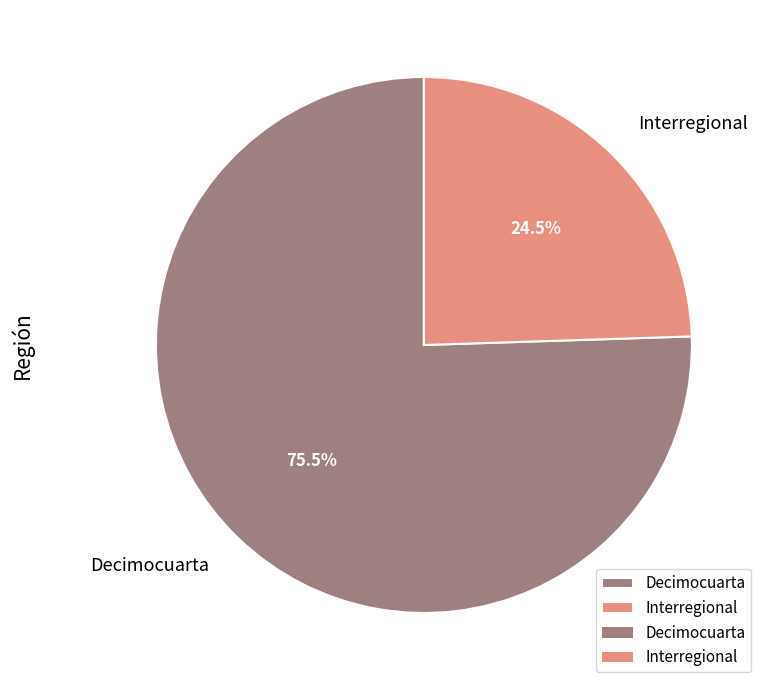

What is the majority slice?

Decimocuarta